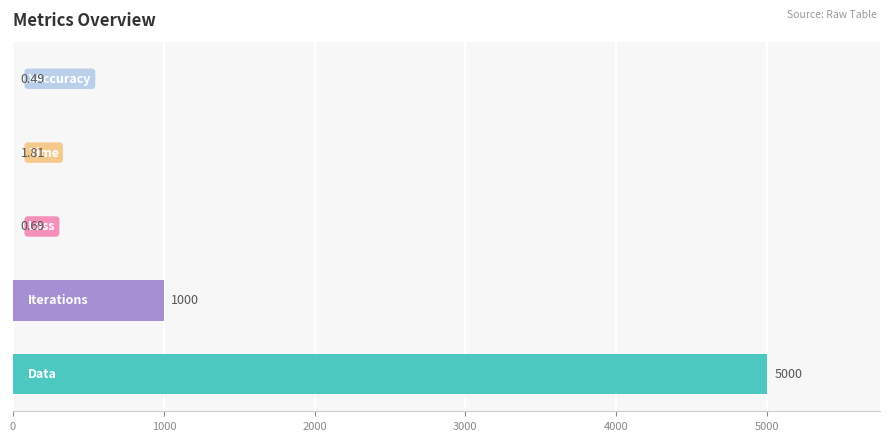

What is the sum of all values?

6003.0